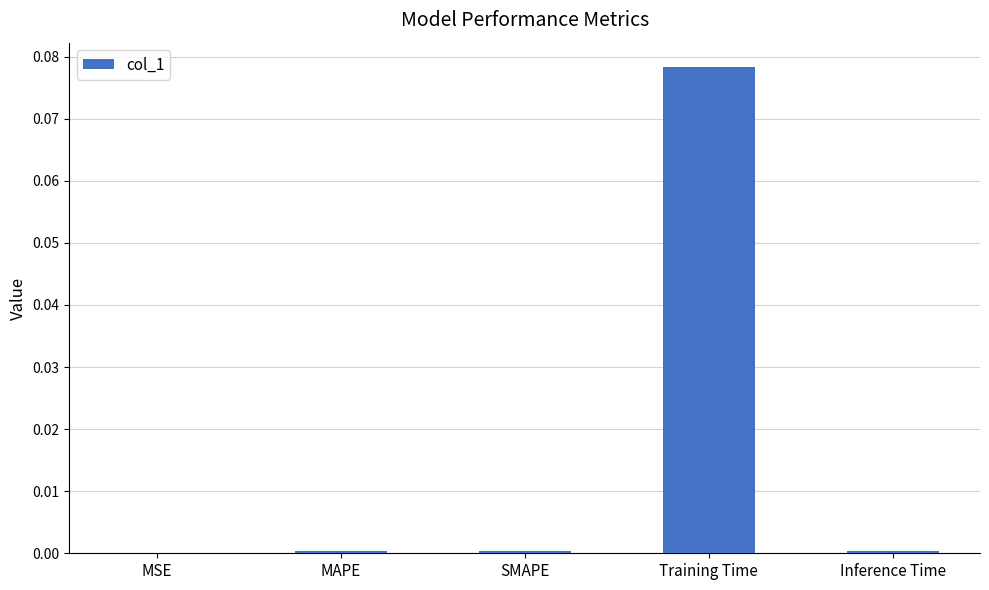

The value at MAPE is 0.0. True or false?

True